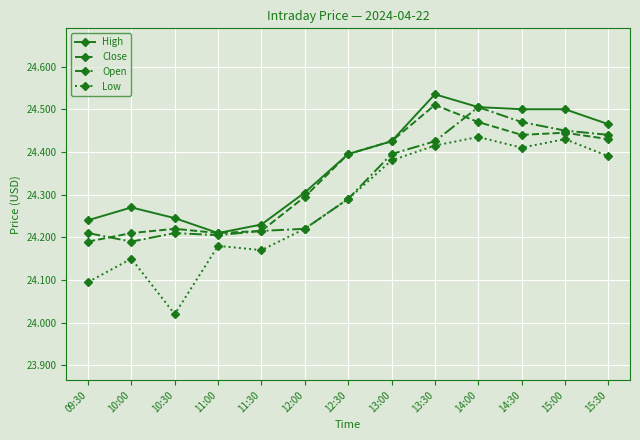

At which category does the chart reach its minimum across all series?

10:30